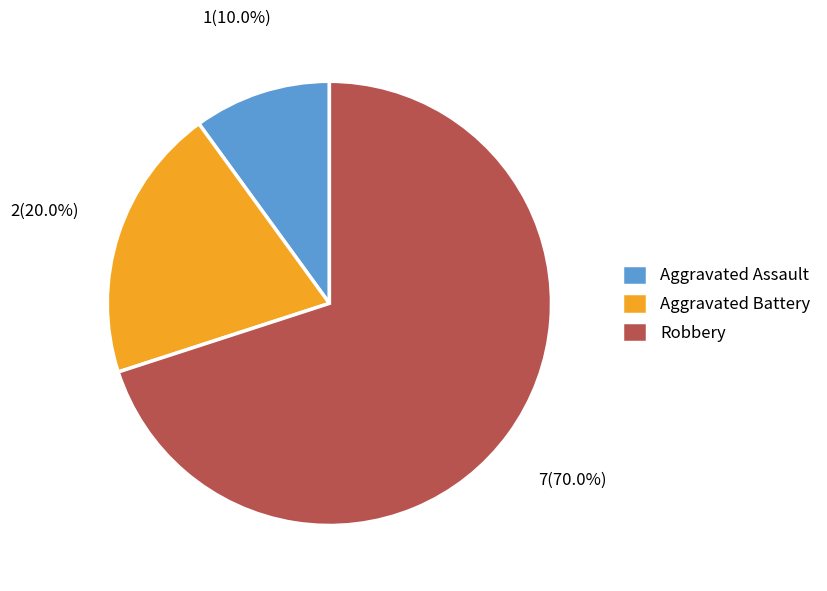

To the nearest percent, what is the average slice percentage?

33%